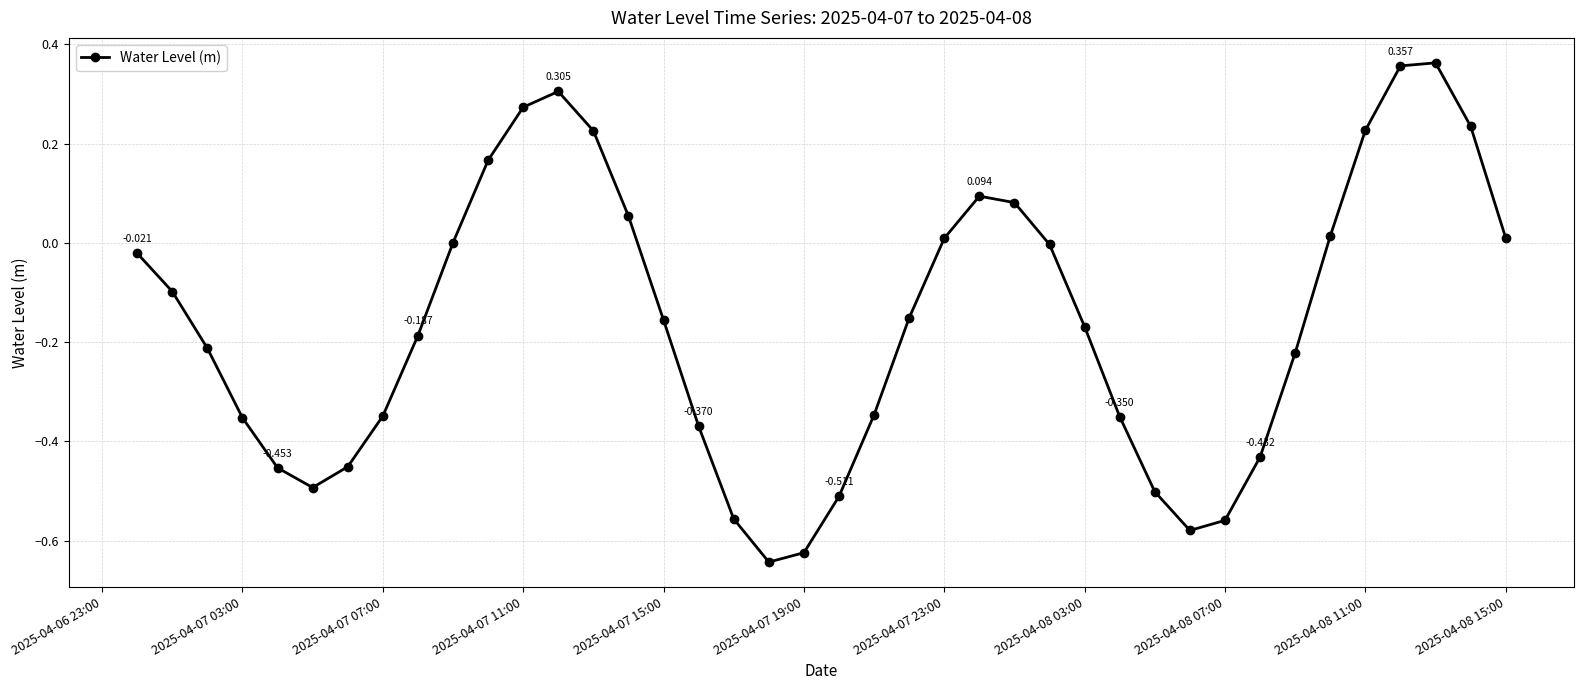

True or false: the data has more than 0 interior local peaks.

True